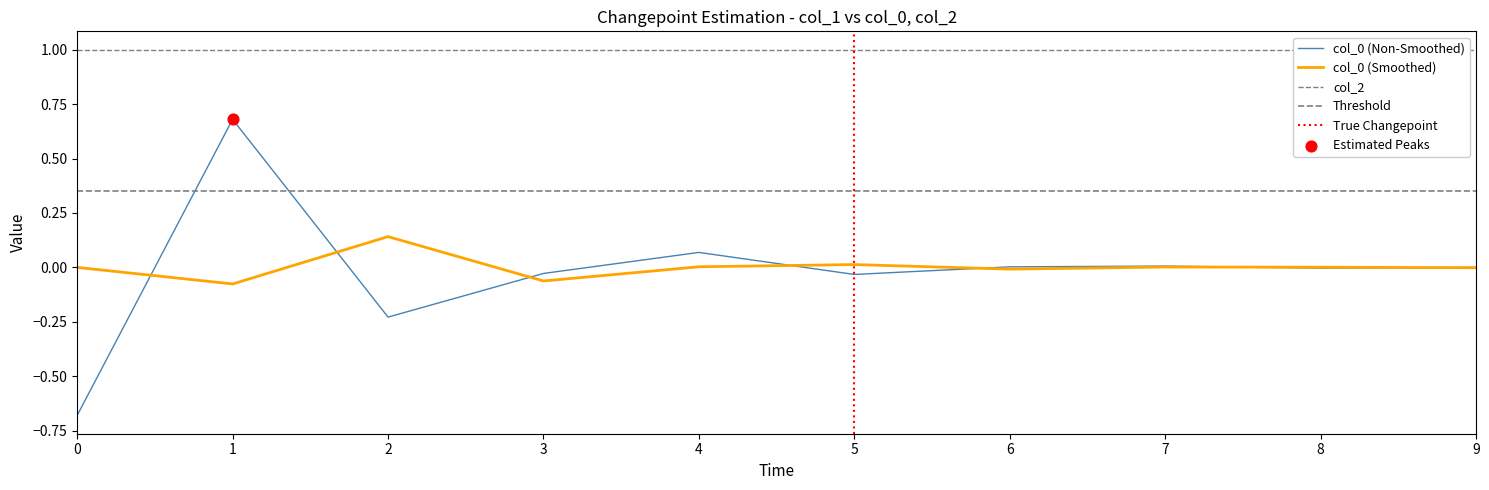

Which has a higher value, 8 or 0?

8